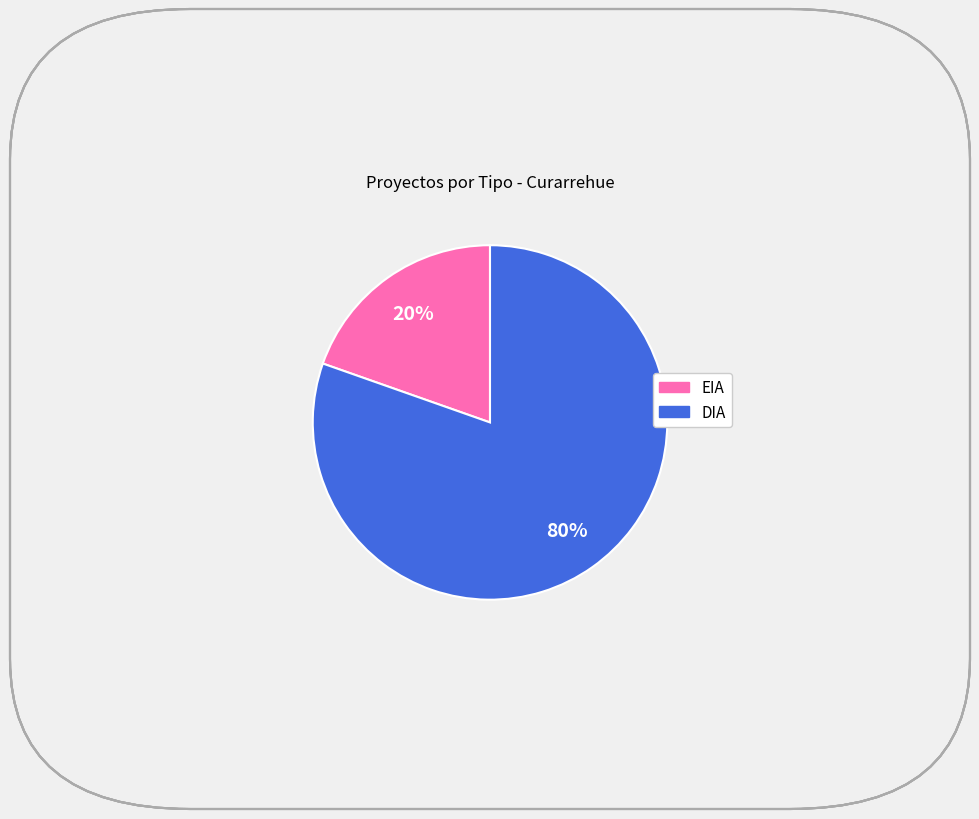

Is EIA the majority of the pie?

No